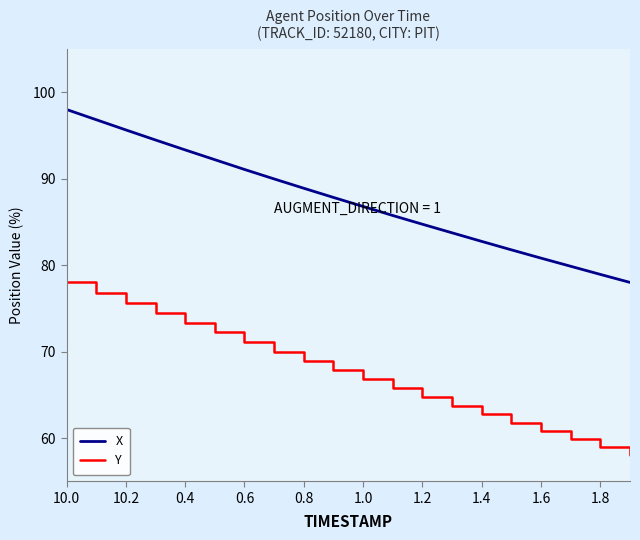

What is the minimum value for Y?

58.0